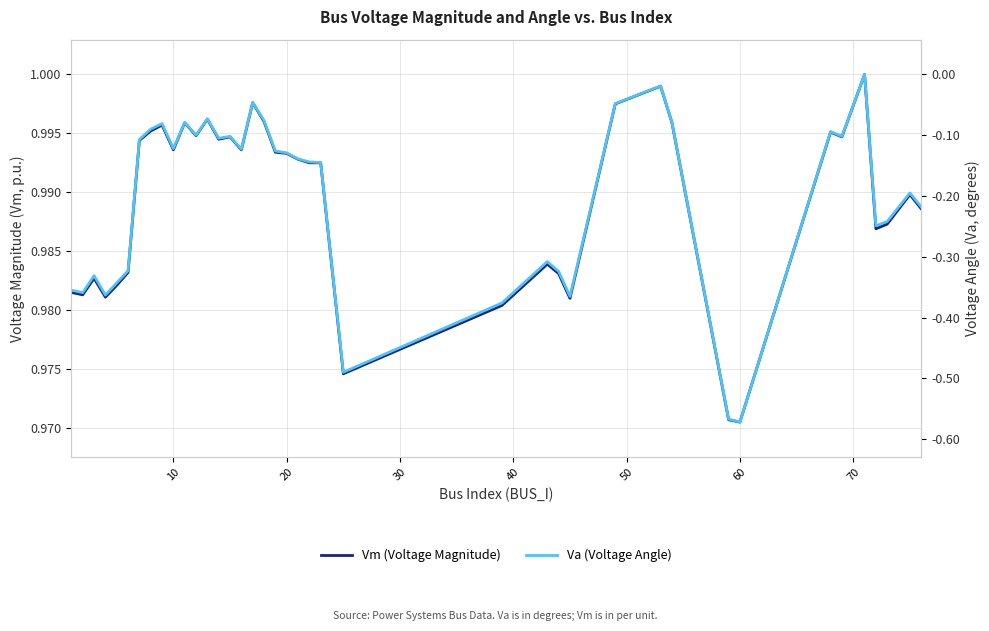

Is this an area chart (filled region under the line)?

No